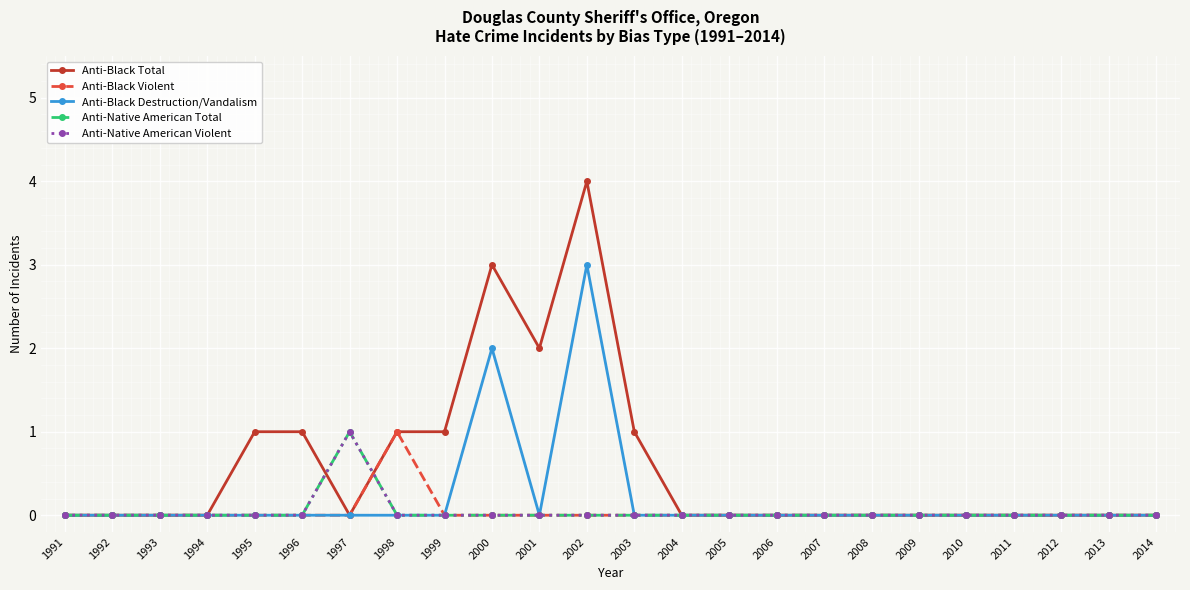

True or false: Anti-Native American Total and Anti-Black Destruction/Vandalism intersect in this chart.

False